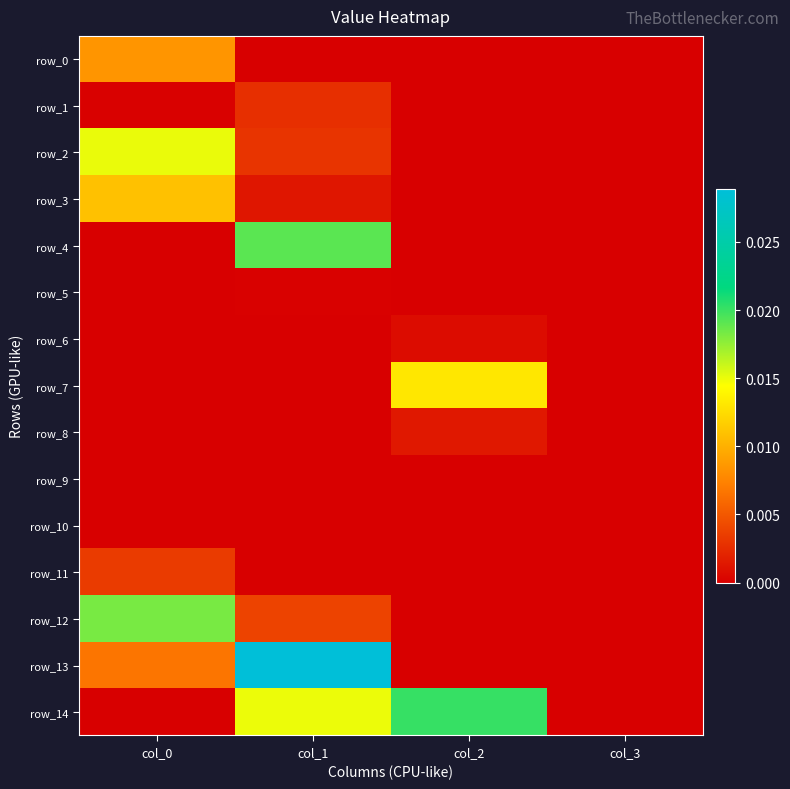

How many row_6 values are between 0 and 1?

4